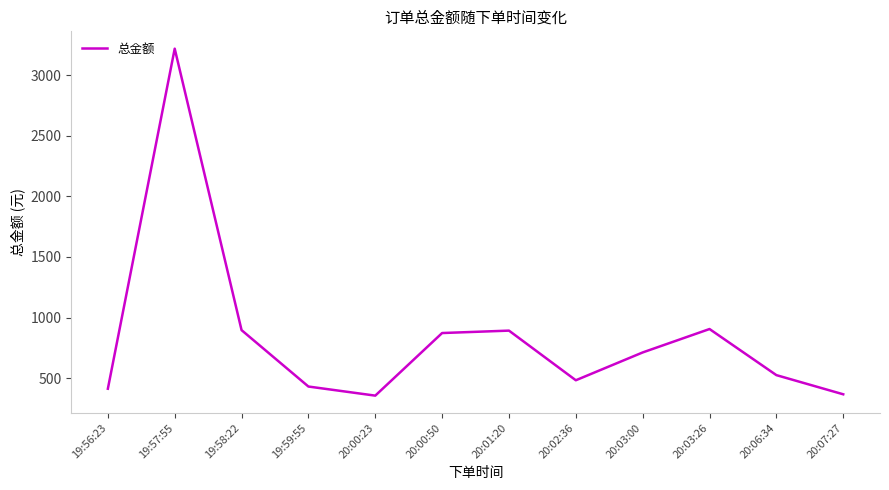

What is the difference between the values at 20:06:34 and 20:01:20?

366.9